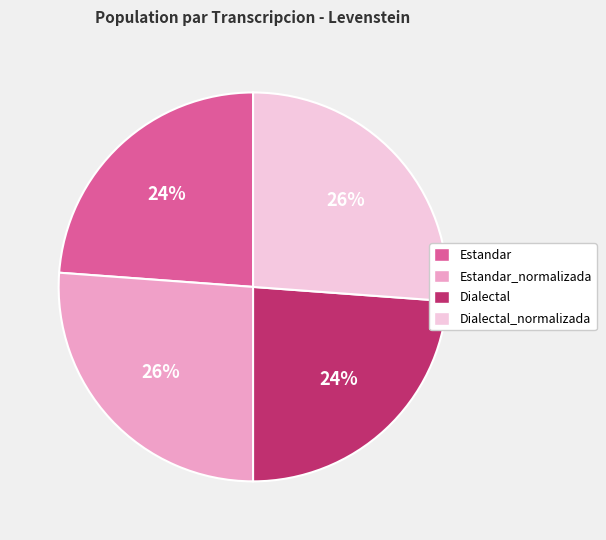

To the nearest percent, what is the combined percentage of Dialectal_normalizada and Estandar_normalizada?

52%